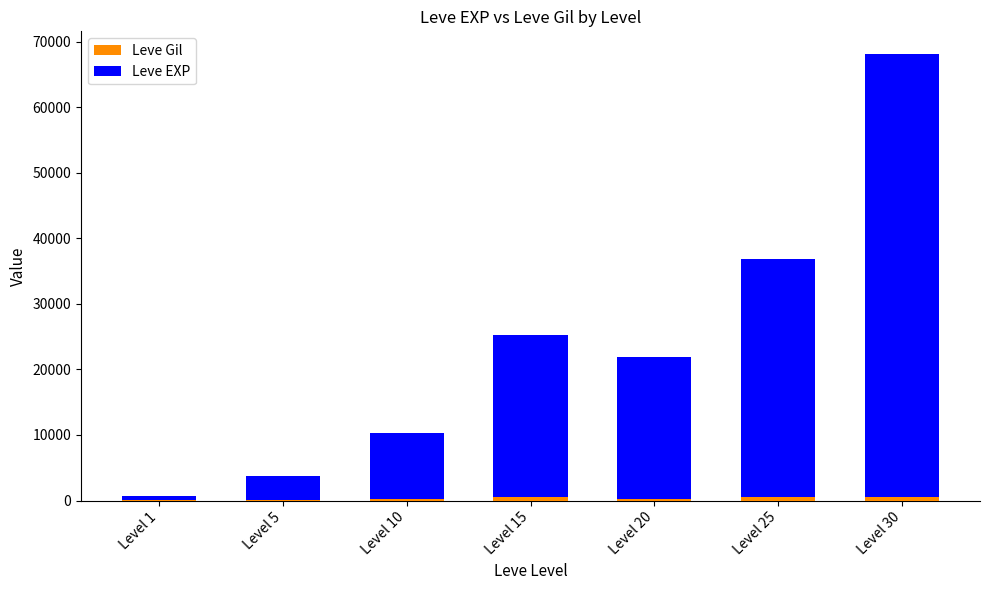

Does the chart contain stacked bars?

Yes